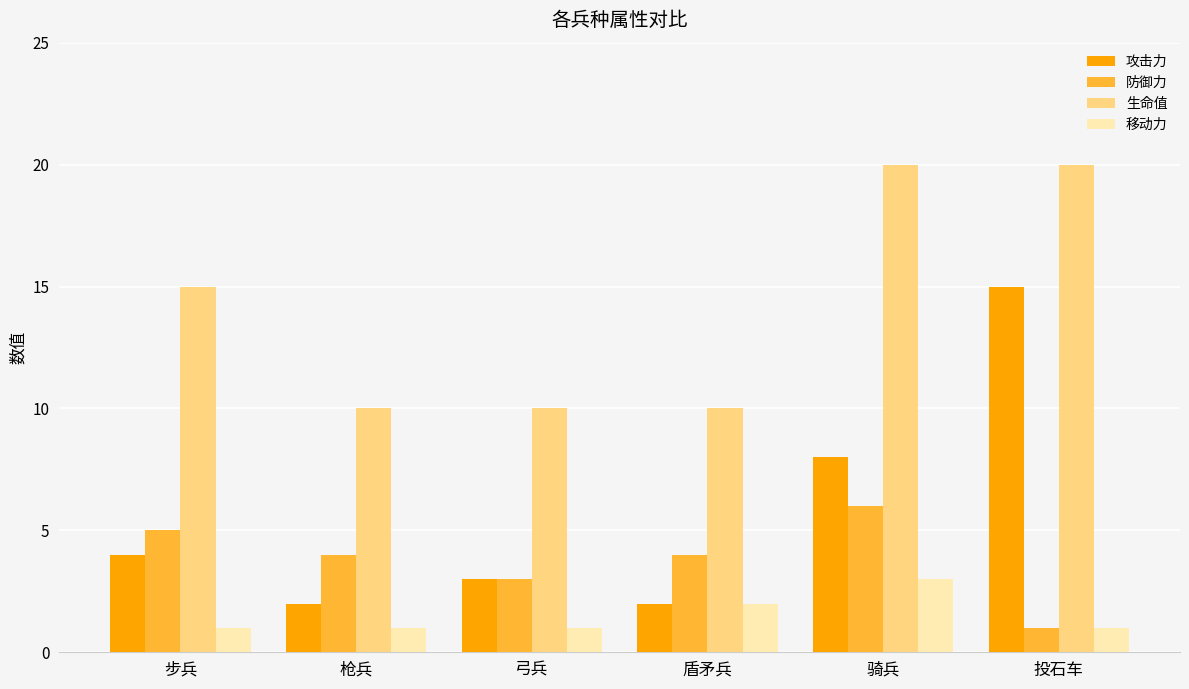

Which category has the highest value in the 攻击力 series?

投石车